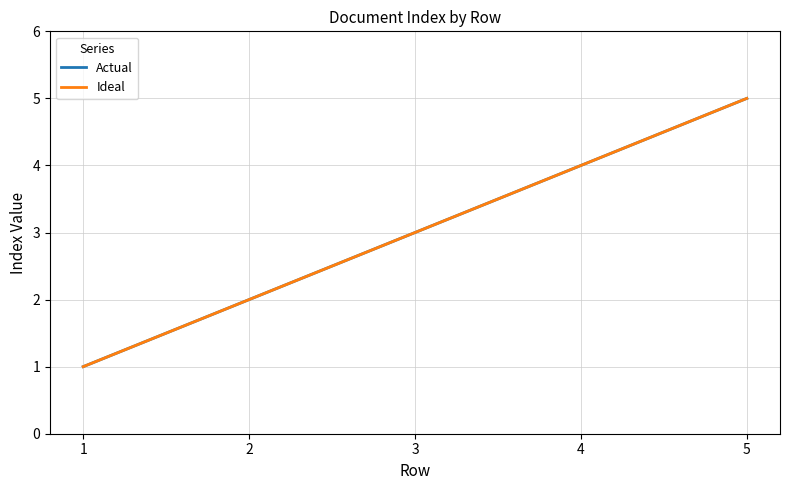

Does the chart display data point markers on the line(s)?

No